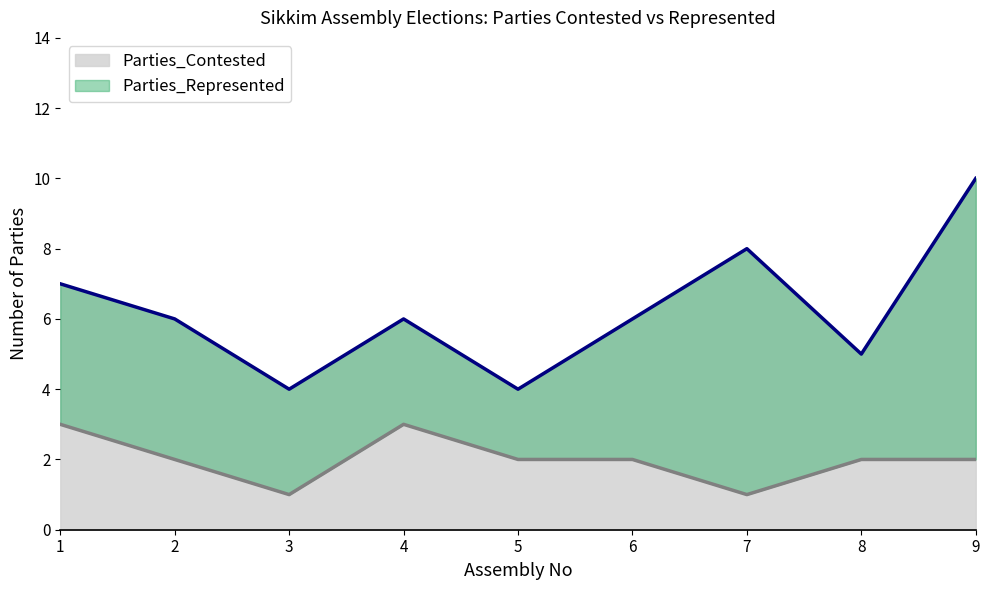

True or false: Parties_Contested and Parties_Represented cross at least once.

False